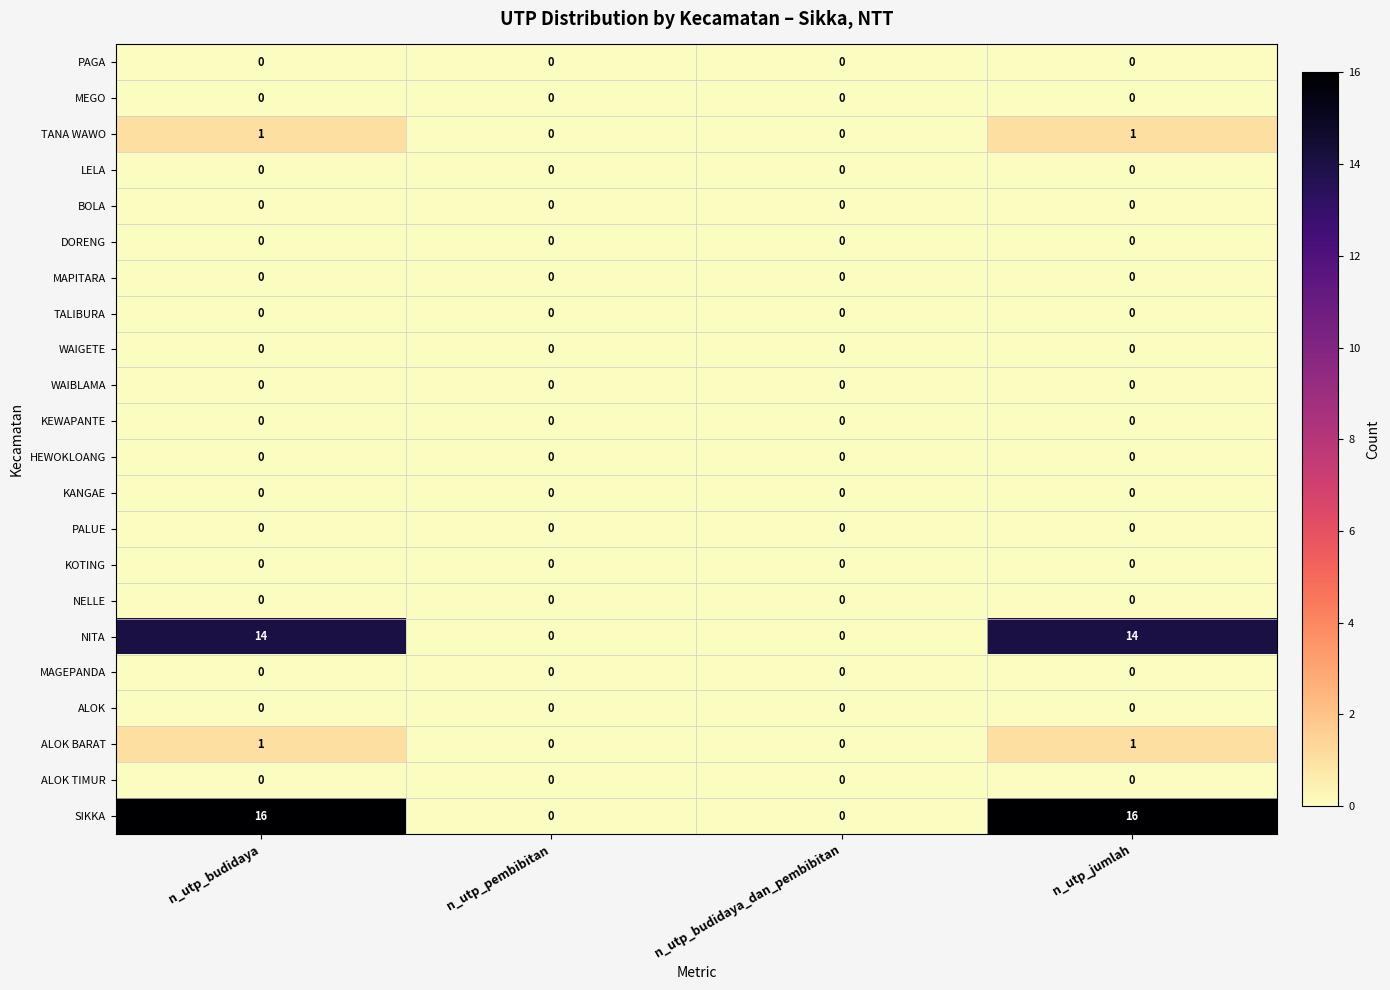

Which series has the largest total across all categories?

SIKKA